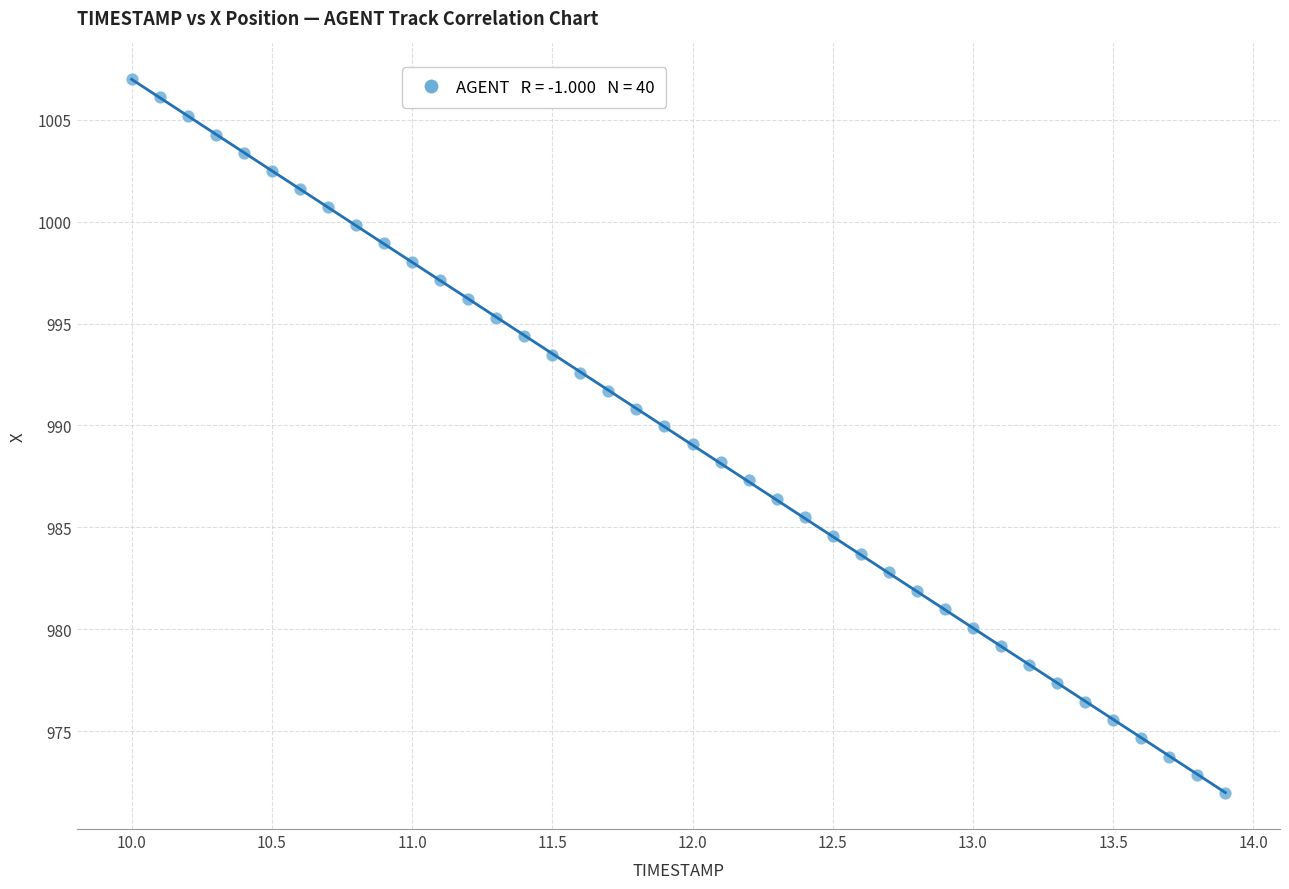

What is the range of X values (max minus min)?

3.9